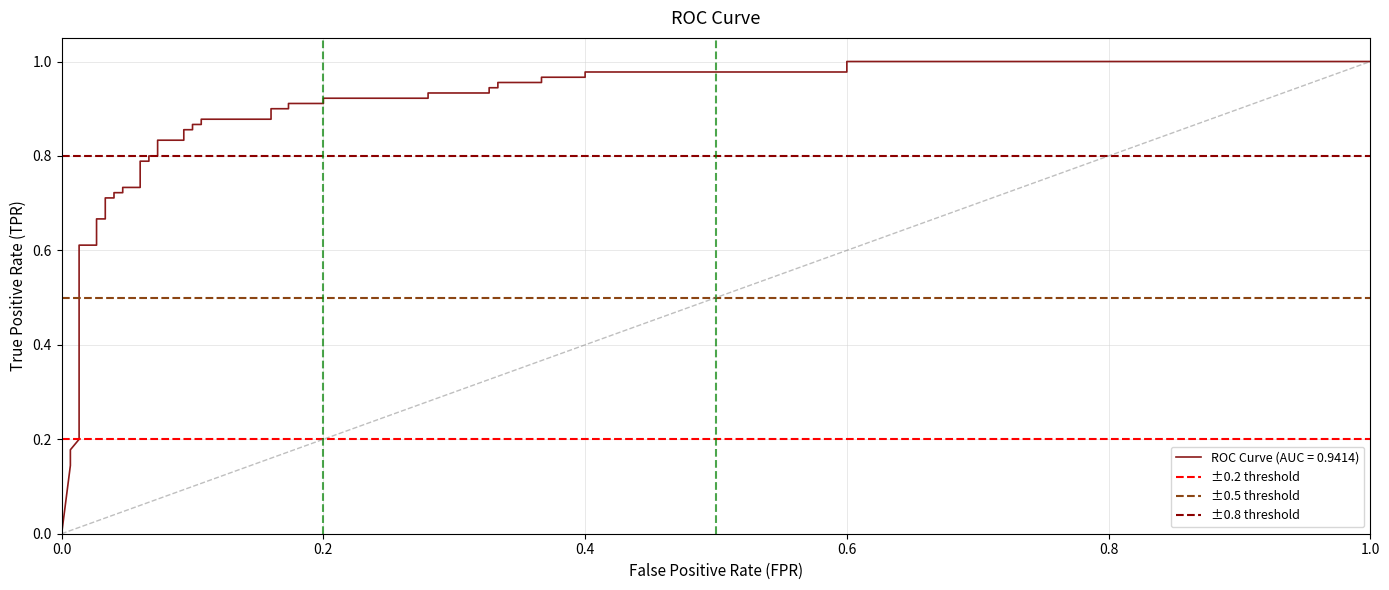

What is the total value across all series at 0.0?

1.5